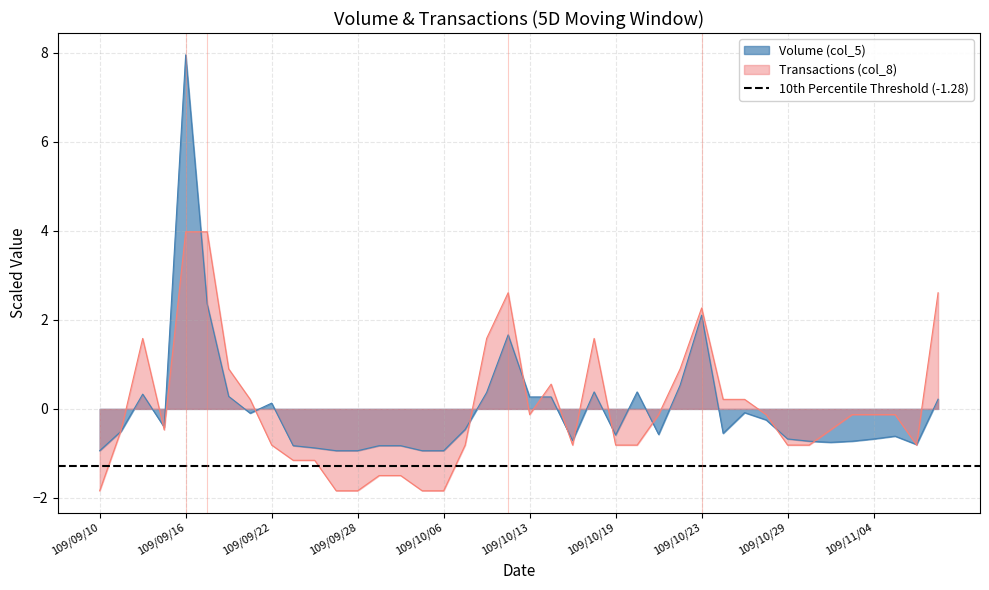

Reading left to right, extract all data points from this chart.

Volume (col_5): 109/09/10=-0.9	109/09/11=-0.5	109/09/14=0.3	109/09/15=-0.4	109/09/16=7.9	109/09/17=2.4	109/09/18=0.3	109/09/21=-0.1	109/09/22=0.1	109/09/23=-0.8	109/09/24=-0.9	109/09/25=-0.9	109/09/28=-0.9	109/09/29=-0.8	109/09/30=-0.8	109/10/05=-0.9	109/10/06=-0.9	109/10/07=-0.5	109/10/08=0.4	109/10/12=1.7	109/10/13=0.3	109/10/14=0.3	109/10/15=-0.7	109/10/16=0.4	109/10/19=-0.6	109/10/20=0.4	109/10/21=-0.6	109/10/22=0.5	109/10/23=2.1	109/10/26=-0.5	109/10/27=-0.1	109/10/28=-0.2	109/10/29=-0.7	109/10/30=-0.7	109/11/02=-0.8	109/11/03=-0.7	109/11/04=-0.7	109/11/05=-0.6	109/11/06=-0.8	109/11/09=0.2
Transactions (col_8): 109/09/10=-1.8	109/09/11=-0.5	109/09/14=1.6	109/09/15=-0.5	109/09/16=4.0	109/09/17=4.0	109/09/18=0.9	109/09/21=0.2	109/09/22=-0.8	109/09/23=-1.2	109/09/24=-1.2	109/09/25=-1.8	109/09/28=-1.8	109/09/29=-1.5	109/09/30=-1.5	109/10/05=-1.8	109/10/06=-1.8	109/10/07=-0.8	109/10/08=1.6	109/10/12=2.6	109/10/13=-0.1	109/10/14=0.6	109/10/15=-0.8	109/10/16=1.6	109/10/19=-0.8	109/10/20=-0.8	109/10/21=-0.1	109/10/22=0.9	109/10/23=2.3	109/10/26=0.2	109/10/27=0.2	109/10/28=-0.1	109/10/29=-0.8	109/10/30=-0.8	109/11/02=-0.5	109/11/03=-0.1	109/11/04=-0.1	109/11/05=-0.1	109/11/06=-0.8	109/11/09=2.6